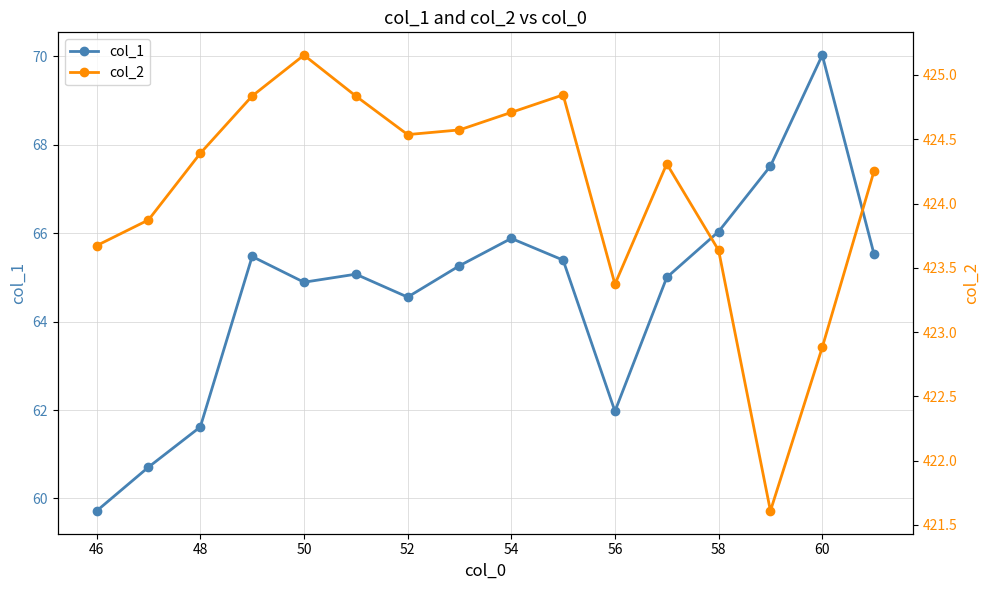

How many values in the col_2 series are below 424?

6